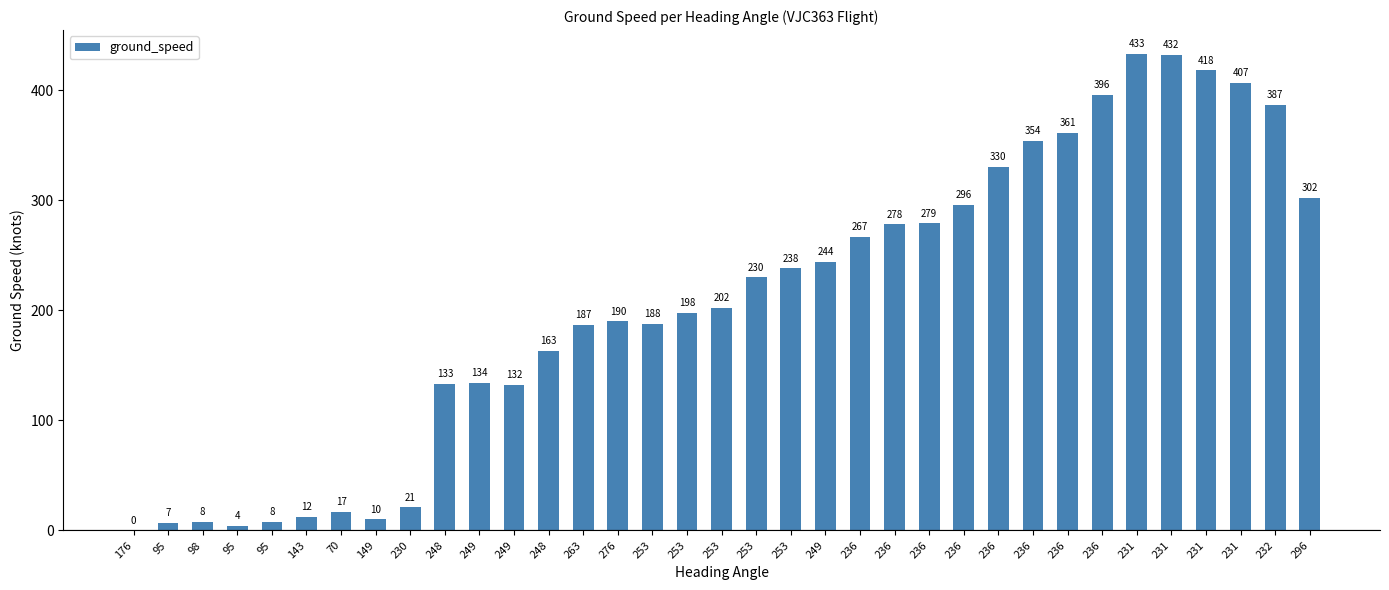

What is the sum of all values?

7266